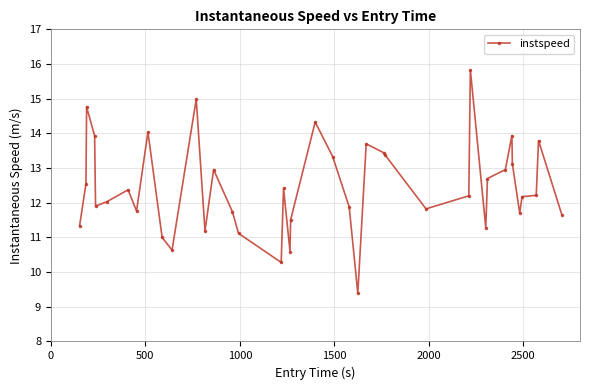

How many data points does each series have?

40